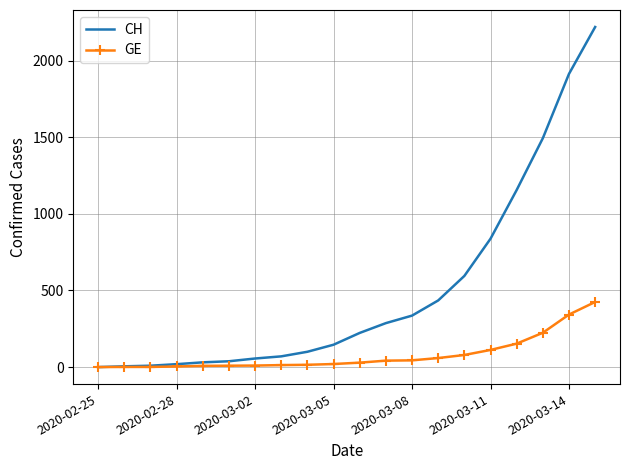

What is the difference between the maximum and minimum values in the CH series?

2220